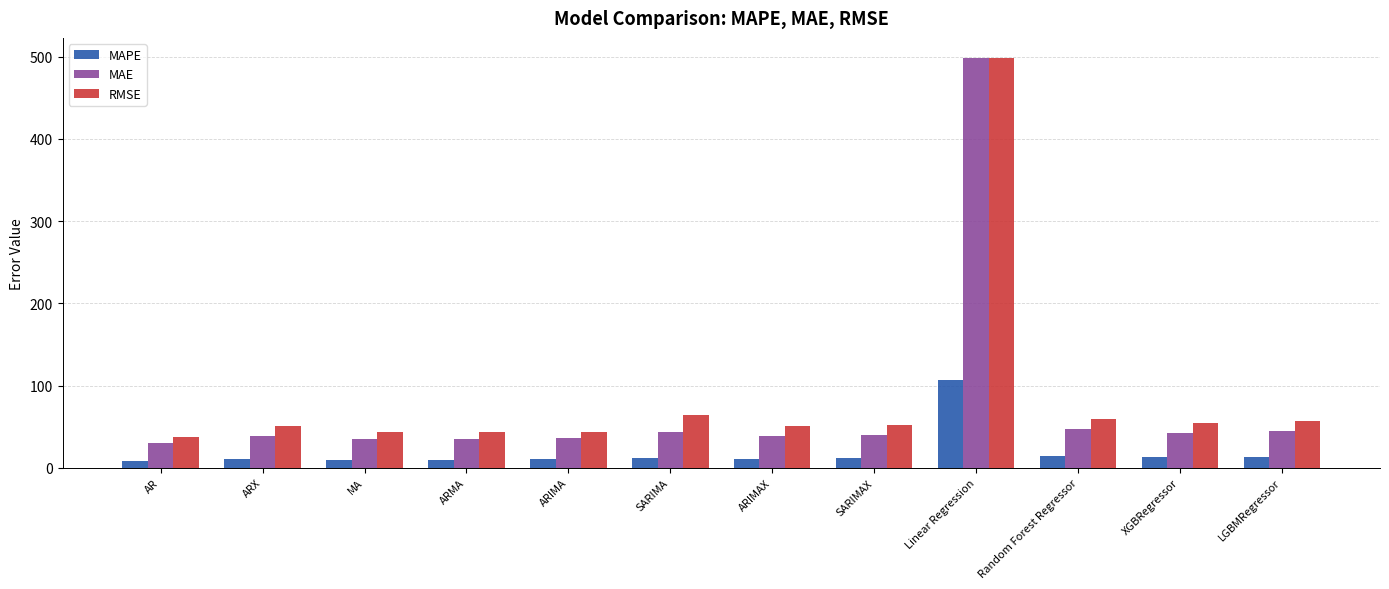

At which category is the sum across all series the highest?

Linear Regression